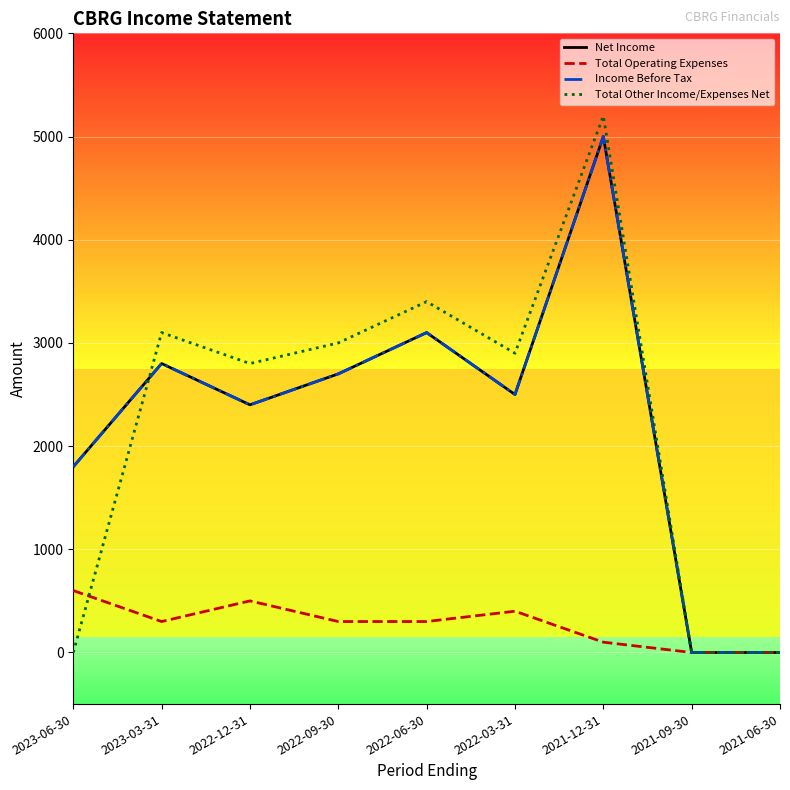

Between which two adjacent categories do Net Income and Total Other Income/Expenses Net first intersect?

2023-06-30 and 2023-03-31